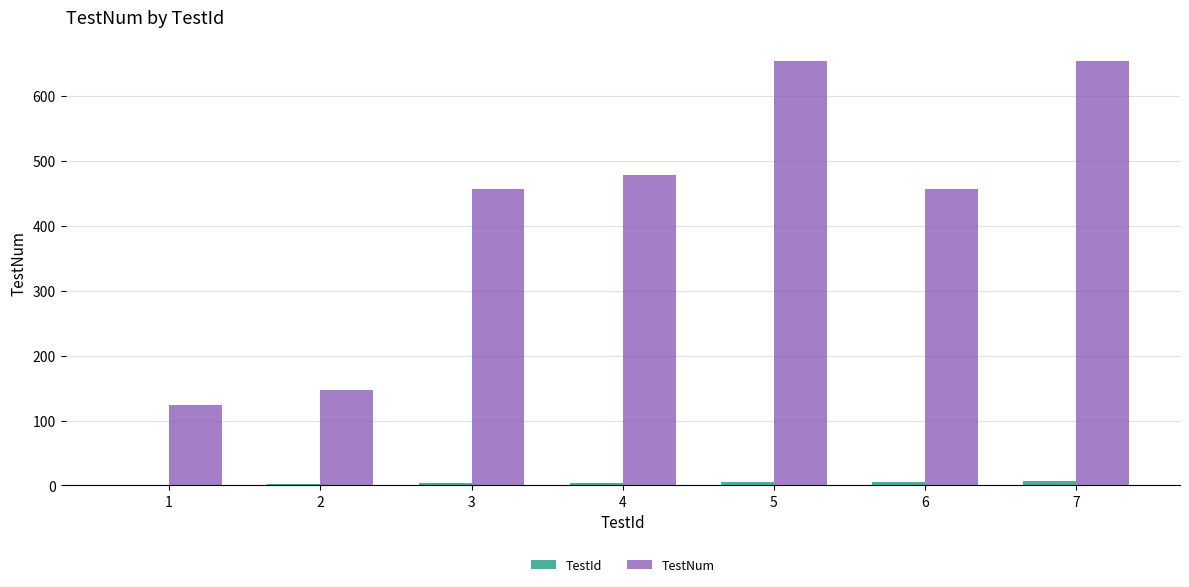

Is the value of TestId at 1 greater than the value of TestNum at 5?

No